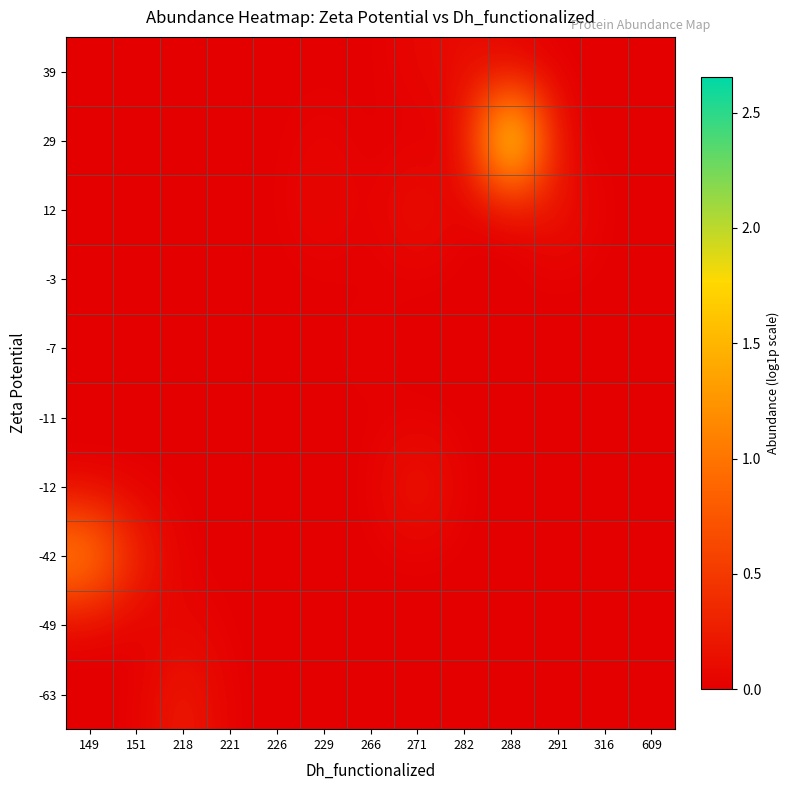

At 609, list the series in order from largest to smallest.

-3, -63, -49, -42, -12, -11, -7, 12, 29, 39